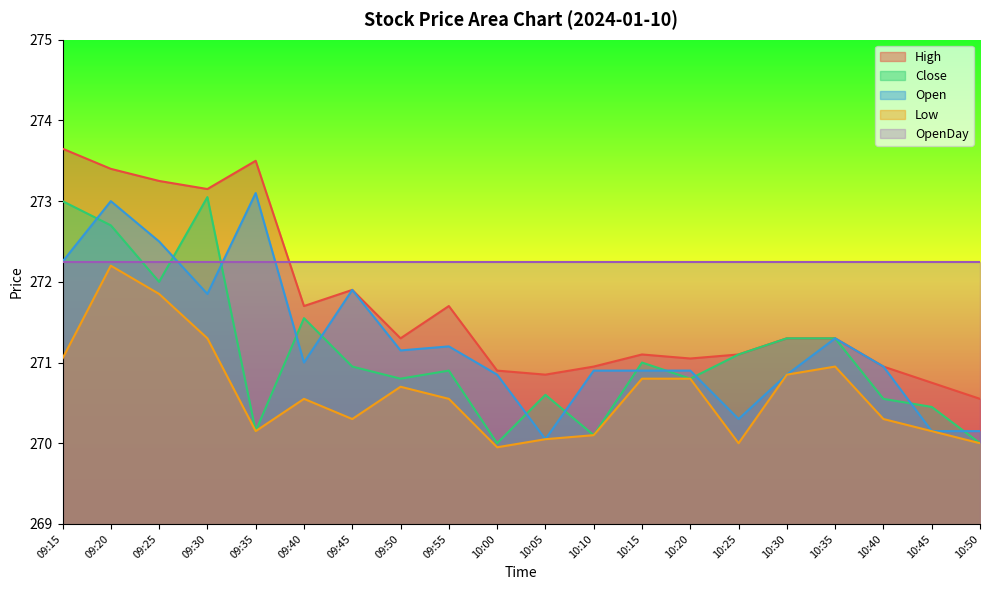

What position from the right is 10:25?

6